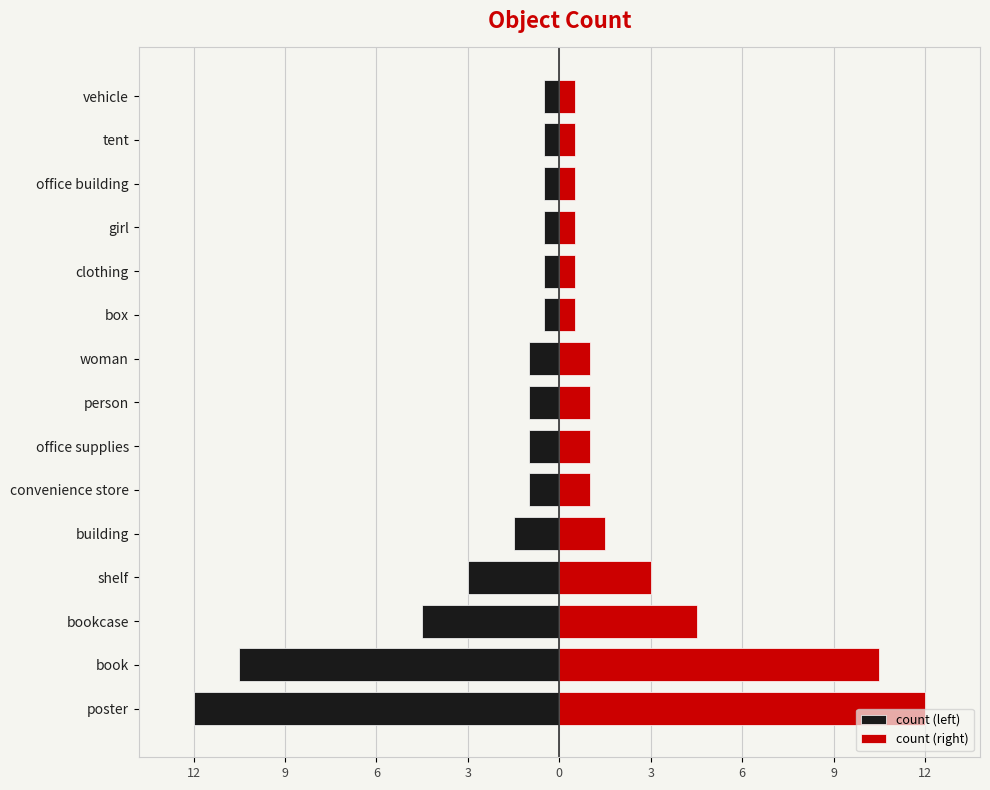

What are all the series names shown in the legend?

count (left), count (right)